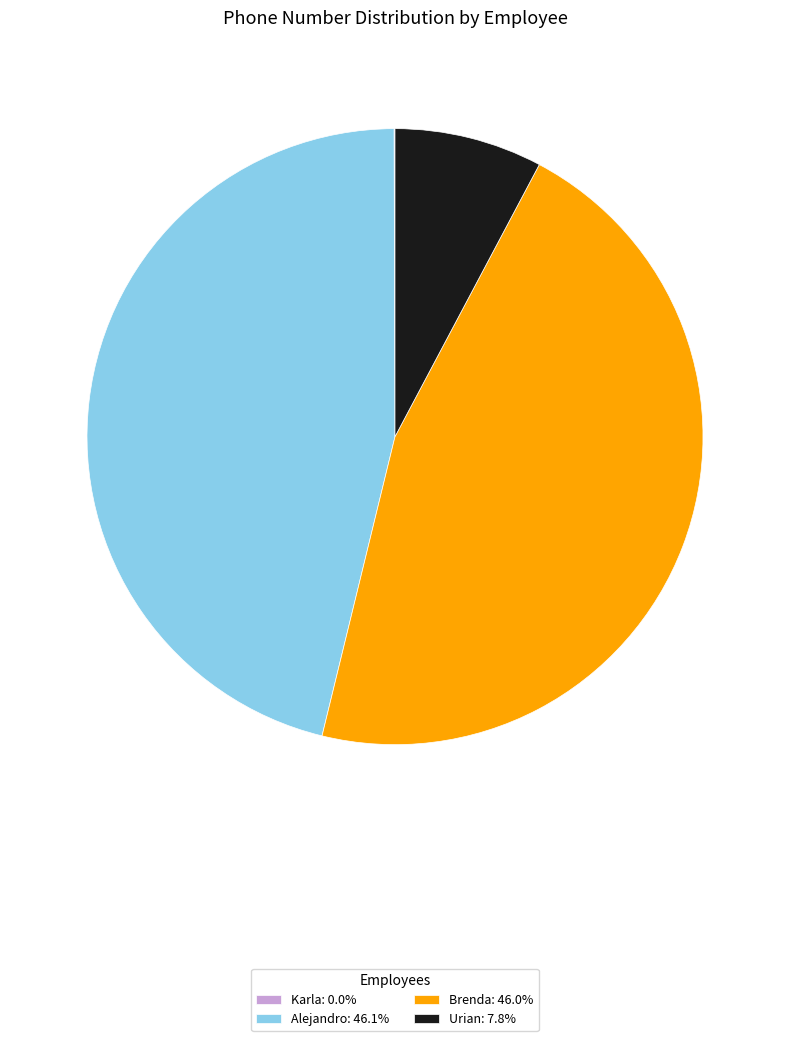

True or false: Urian accounts for 20% of the total.

False